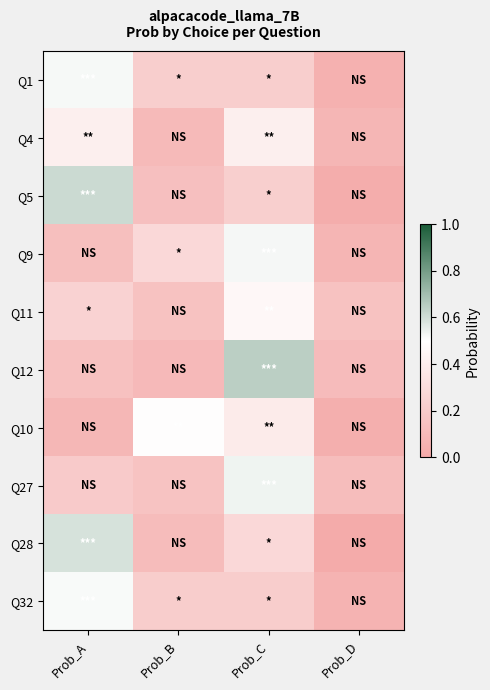

At which category does the chart reach its peak across all series?

Prob_C